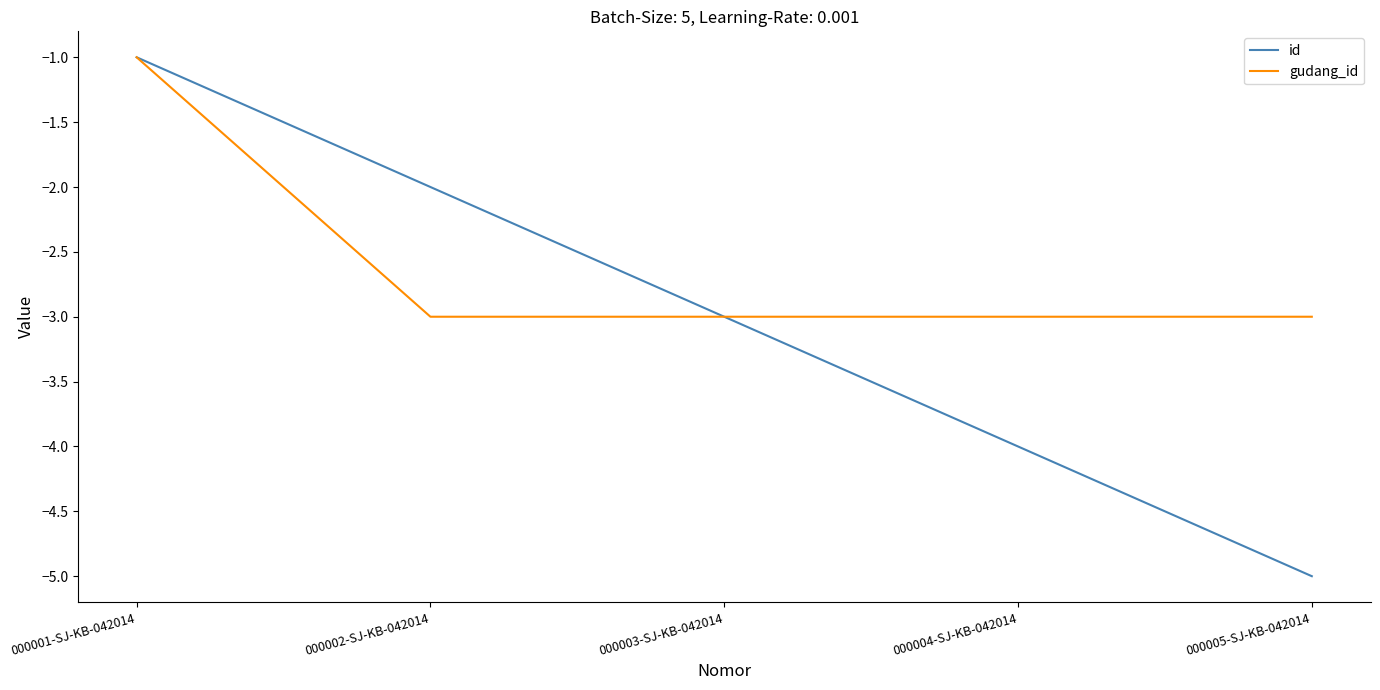

What position from the right is 000004-SJ-KB-042014?

2